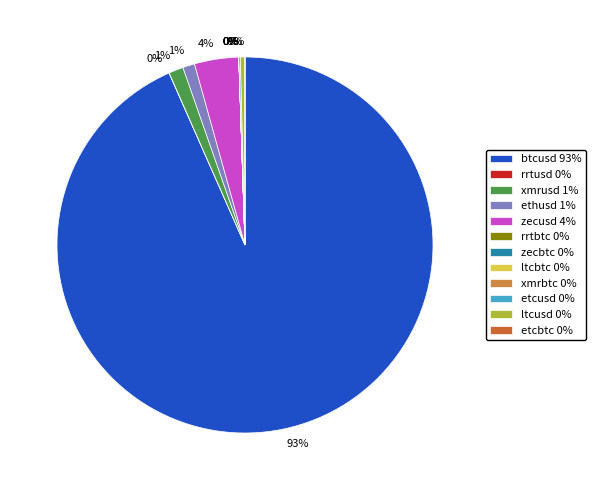

How many slices are in this pie chart?

12